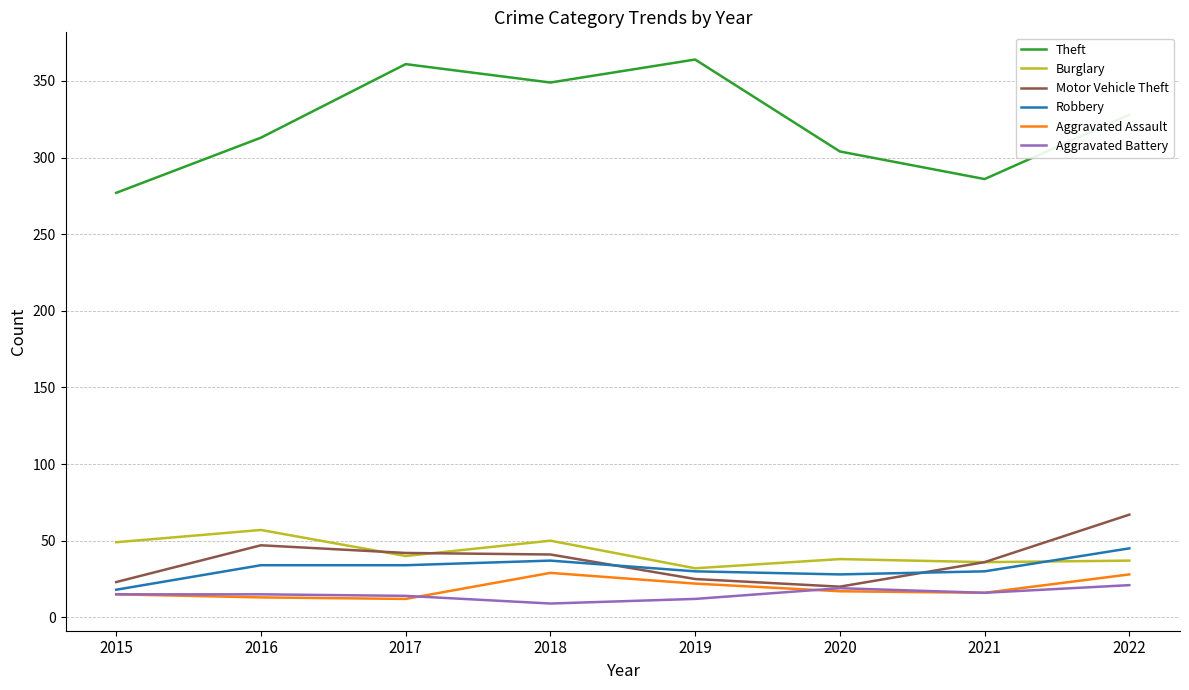

True or false: Theft has a value of 142 at 2017.

False